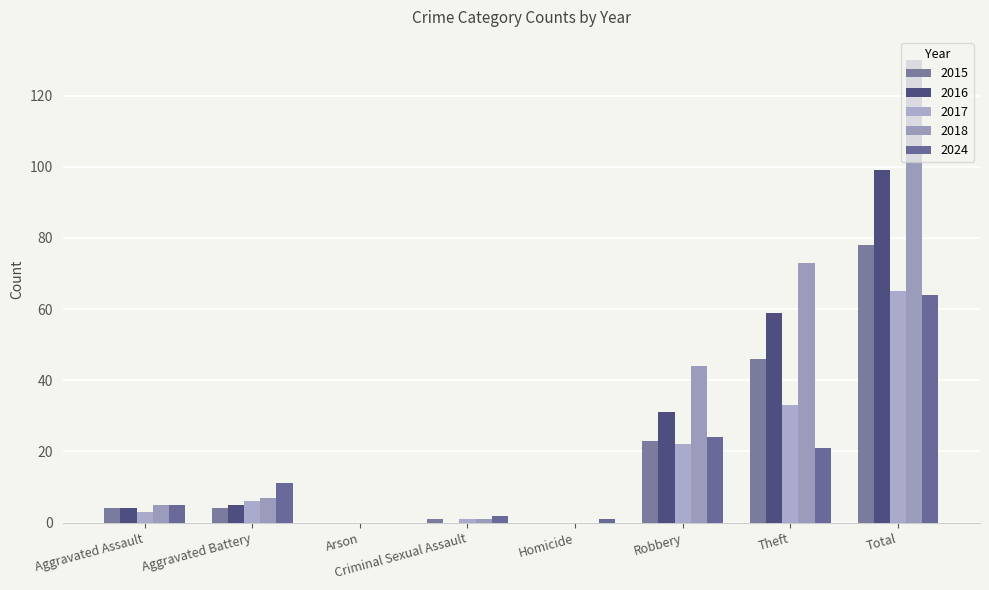

The value of 2015 at Total is 46. True or false?

False